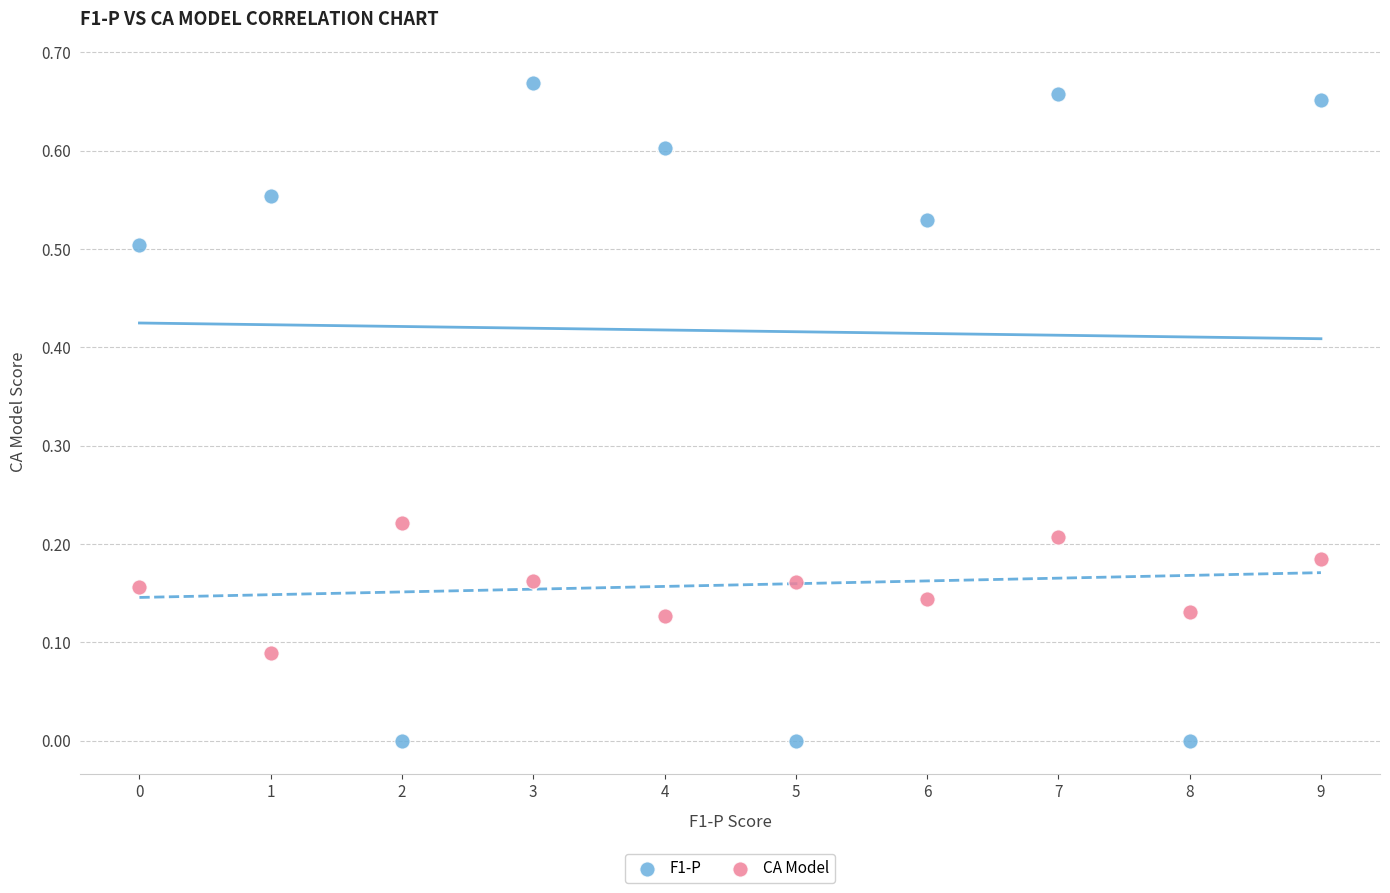

What are all the series names shown in the legend?

F1-P, CA Model